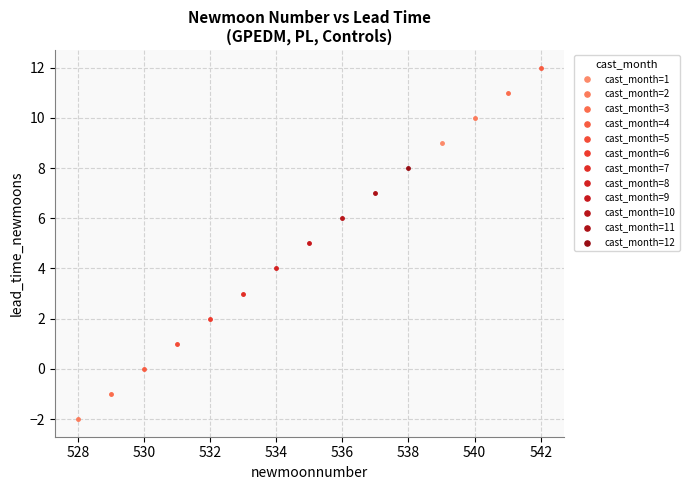

What are all the series names shown in the legend?

cast_month=1, cast_month=2, cast_month=3, cast_month=4, cast_month=5, cast_month=6, cast_month=7, cast_month=8, cast_month=9, cast_month=10, cast_month=11, cast_month=12